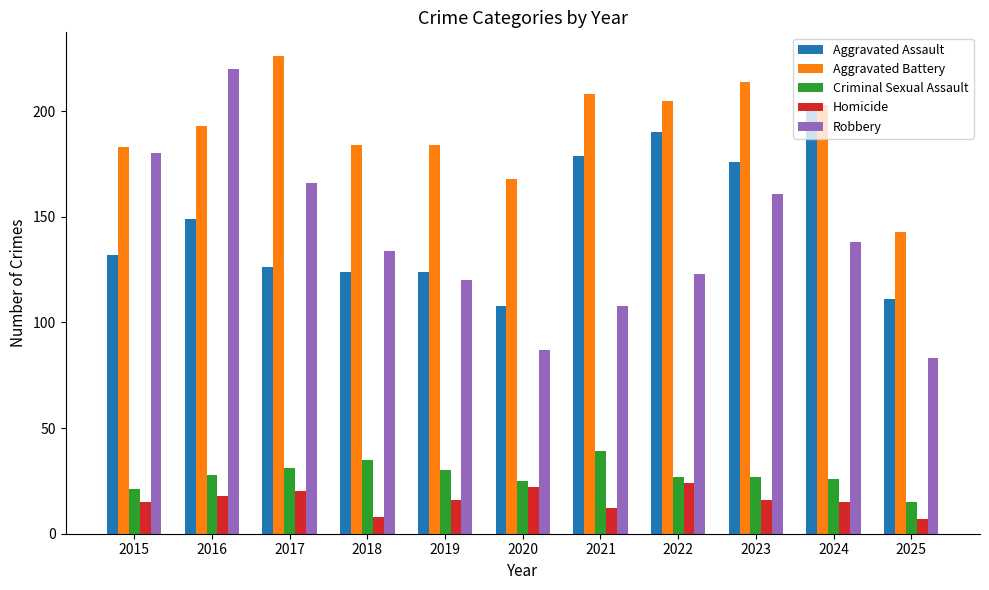

Read the Robbery value at 2024, to the nearest 10.

140